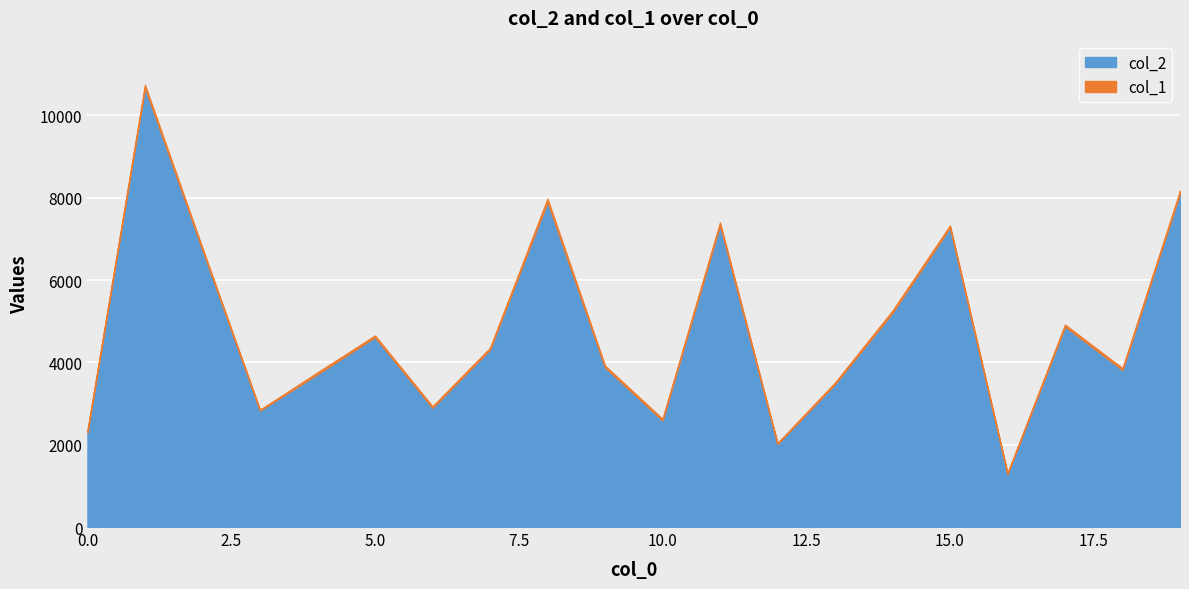

How many values in the col_1 series exceed 41?

8